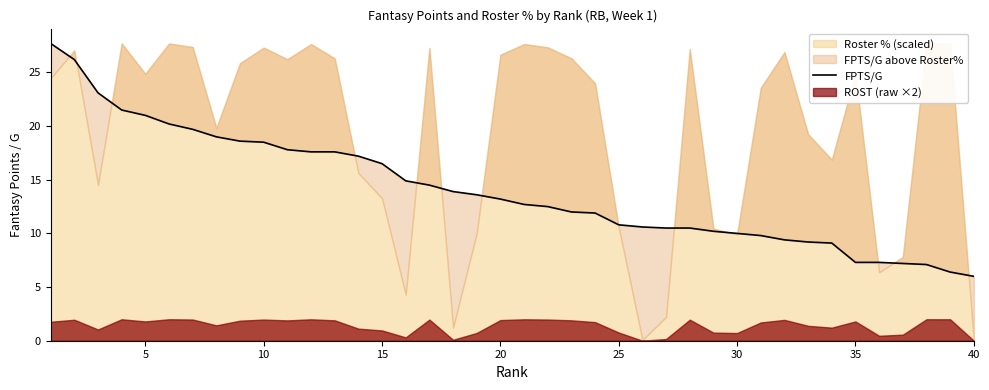

Reading right to left, transcribe all the data shown in this chart.

6.0	6.4	7.1	7.2	7.3	7.3	9.1	9.2	9.4	9.8	10.0	10.2	10.5	10.5	10.6	10.8	11.9	12.0	12.5	12.7	13.2	13.6	13.9	14.5	14.9	16.5	17.2	17.6	17.6	17.8	18.5	18.6	19.0	19.7	20.2	21.0	21.5	23.1	26.2	27.7